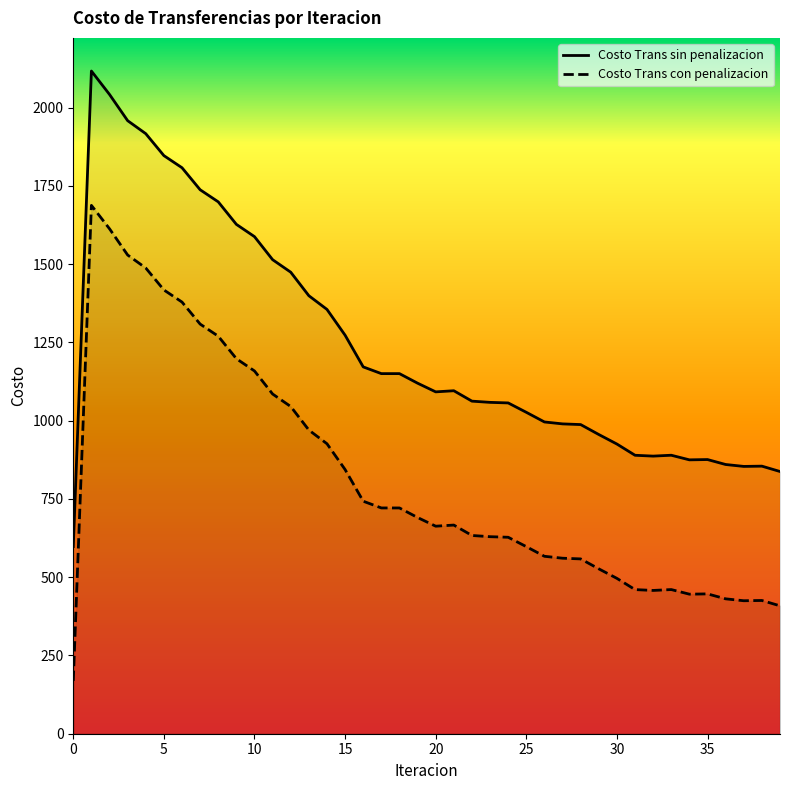

At 11, list the series in order from smallest to largest.

Costo Trans con penalizacion, Costo Trans sin penalizacion